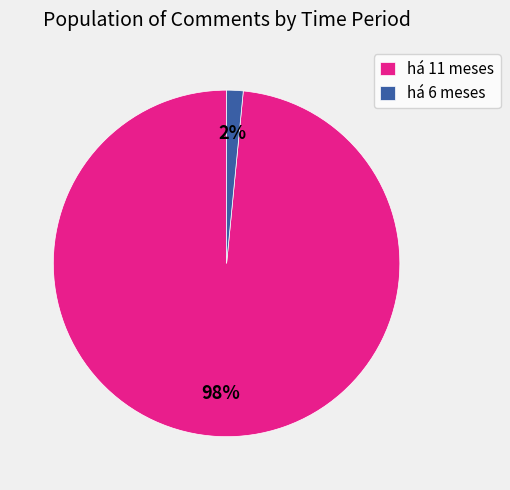

Combined, do há 11 meses and há 6 meses account for over 50%?

Yes